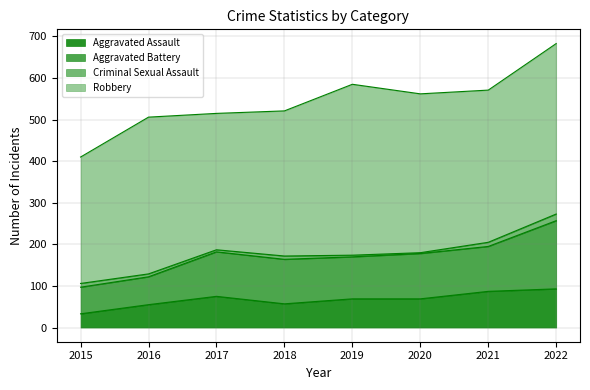

How many interior local peaks does the Robbery series have?

2